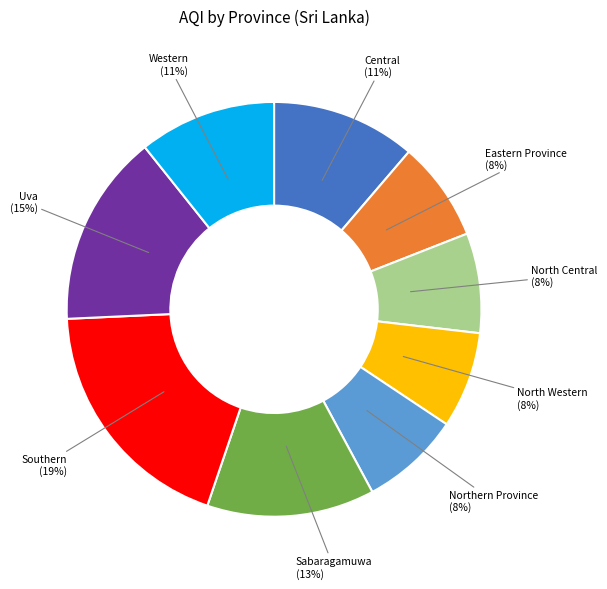

To the nearest percent, what is the average slice percentage?

11%